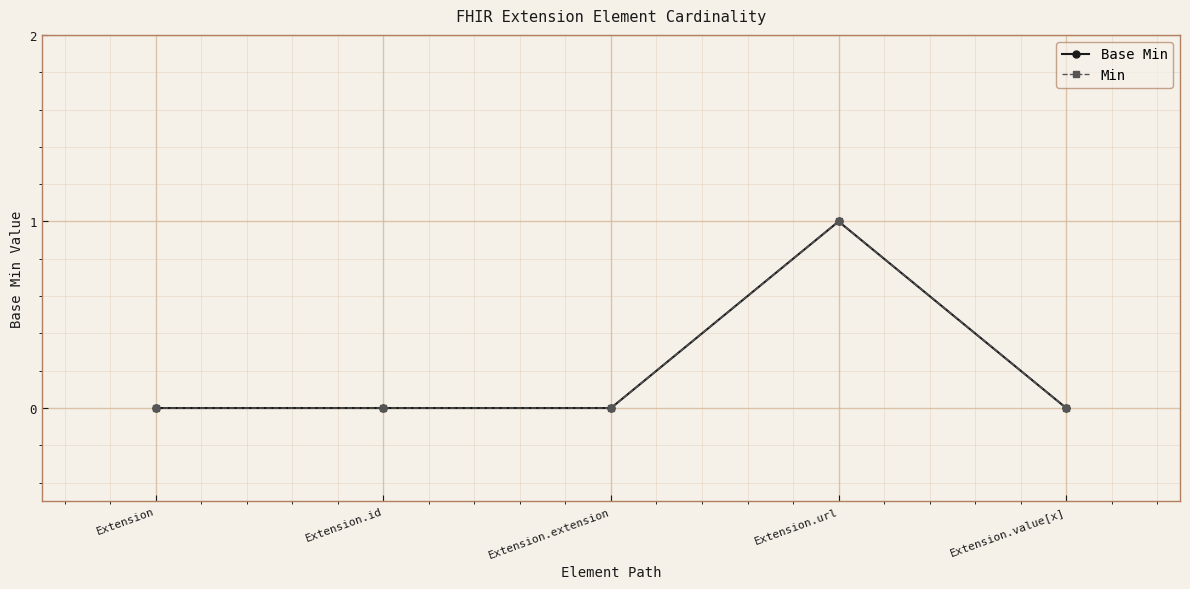

Does the chart have visible grid lines?

Yes